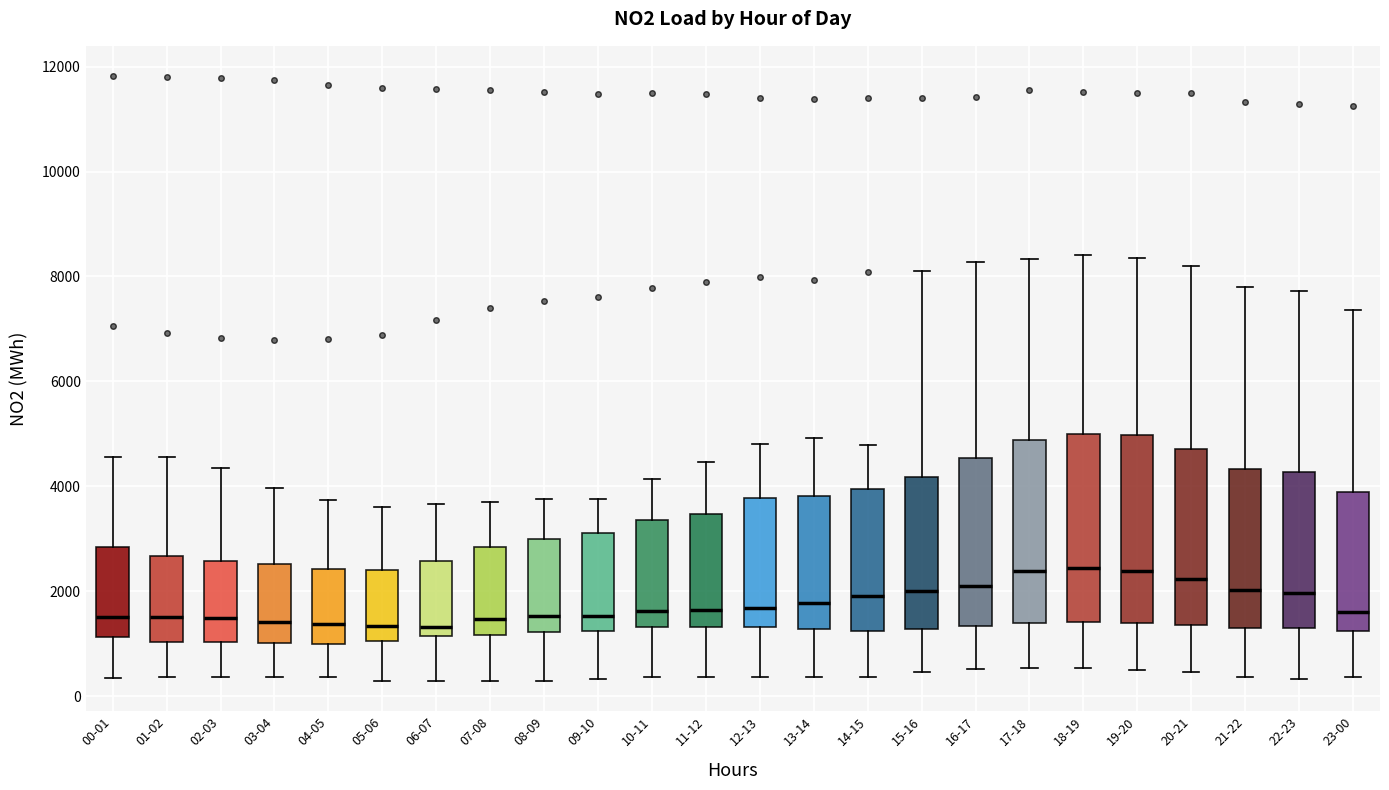

Reading left to right, read every box against the y-axis: the position of its median line, the range the box covers, and the ends of its whiskers. The values are not printed on the chart, so give them approximately, as read against the axis.

00-01: median 1600, box 1200 to 2800, whiskers 400 to 4600
01-02: median 1600, box 1000 to 2600, whiskers 400 to 4600
02-03: median 1400, box 1000 to 2600, whiskers 400 to 4400
03-04: median 1400, box 1000 to 2600, whiskers 400 to 4000
04-05: median 1400, box 1000 to 2400, whiskers 400 to 3800
05-06: median 1400, box 1000 to 2400, whiskers 200 to 3600
06-07: median 1400, box 1200 to 2600, whiskers 200 to 3600
07-08: median 1400, box 1200 to 2800, whiskers 200 to 3800
08-09: median 1600, box 1200 to 3000, whiskers 200 to 3800
09-10: median 1600, box 1200 to 3200, whiskers 400 to 3800
10-11: median 1600, box 1400 to 3400, whiskers 400 to 4200
11-12: median 1600, box 1400 to 3400, whiskers 400 to 4400
12-13: median 1600, box 1400 to 3800, whiskers 400 to 4800
13-14: median 1800, box 1200 to 3800, whiskers 400 to 5000
14-15: median 2000, box 1200 to 4000, whiskers 400 to 4800
15-16: median 2000, box 1200 to 4200, whiskers 400 to 8200
16-17: median 2000, box 1400 to 4600, whiskers 600 to 8200
17-18: median 2400, box 1400 to 4800, whiskers 600 to 8400
18-19: median 2400, box 1400 to 5000, whiskers 600 to 8400
19-20: median 2400, box 1400 to 5000, whiskers 600 to 8400
20-21: median 2200, box 1400 to 4800, whiskers 400 to 8200
21-22: median 2000, box 1200 to 4400, whiskers 400 to 7800
22-23: median 2000, box 1400 to 4200, whiskers 400 to 7800
23-00: median 1600, box 1200 to 3800, whiskers 400 to 7400